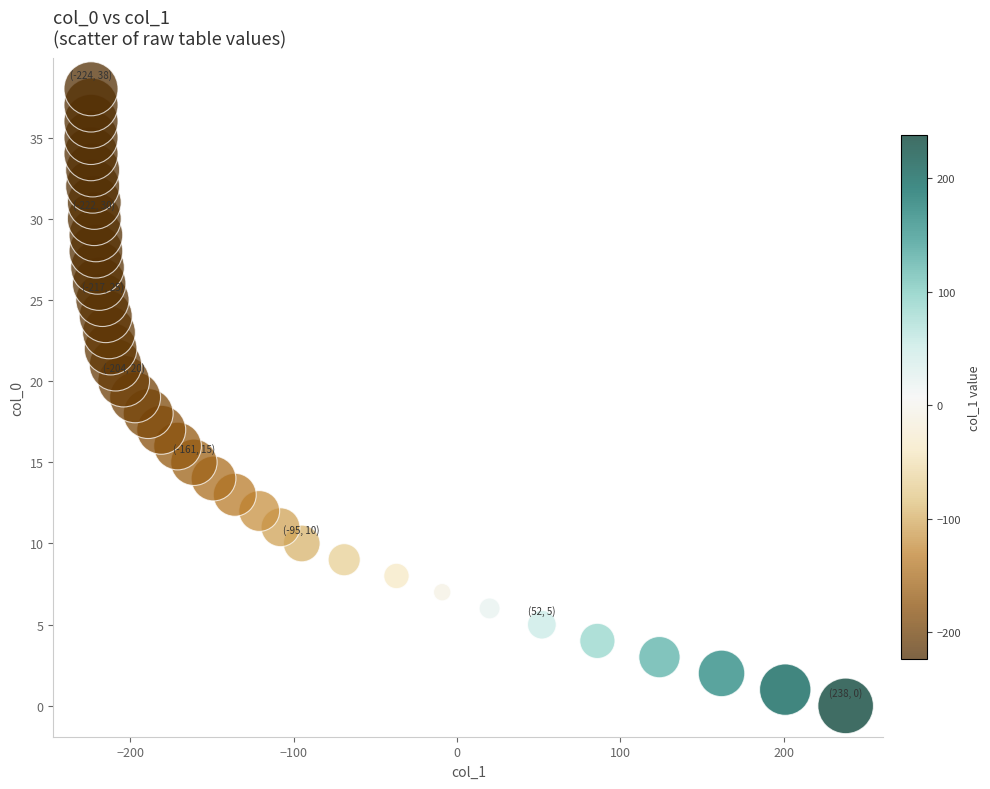

What is the range of X values (max minus min)?

462